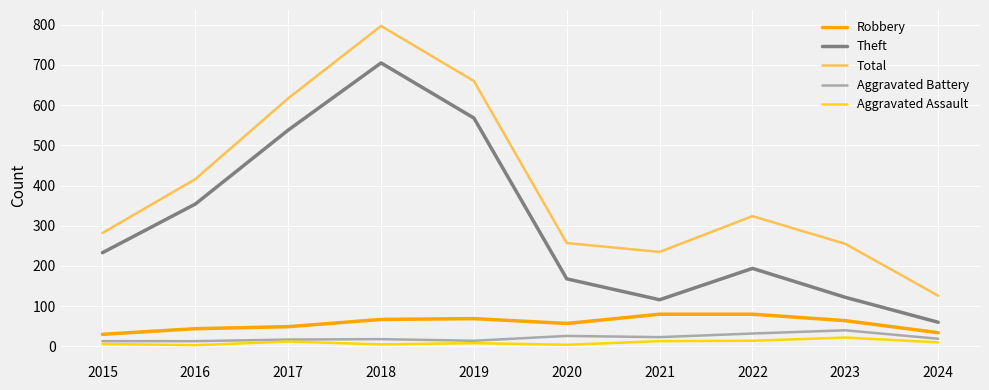

Is this an area chart (filled region under the line)?

No